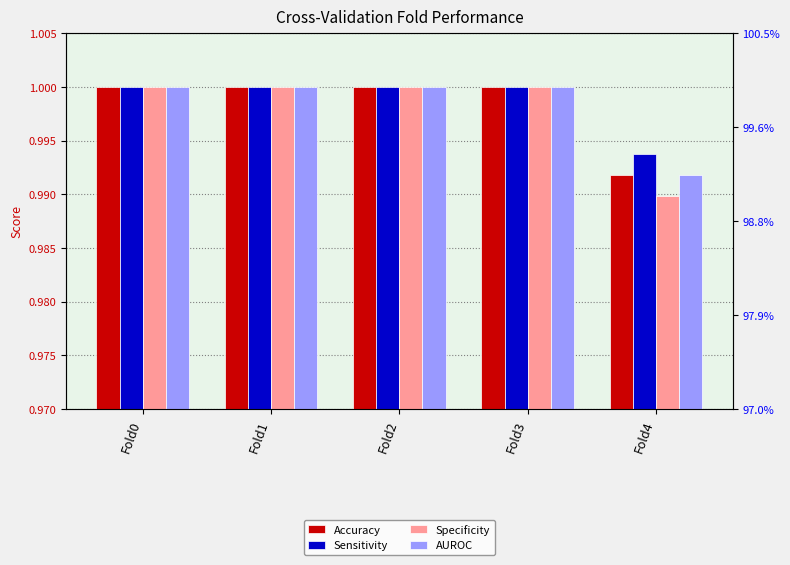

List the labels in order of Accuracy value, smallest first.

Fold4, Fold0, Fold1, Fold2, Fold3